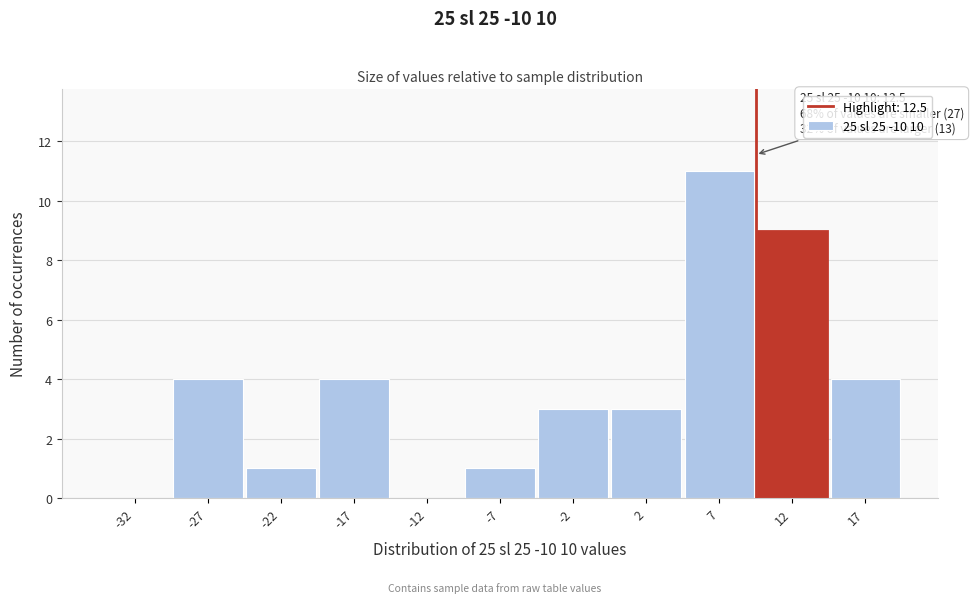

Reading left to right, list all the values displayed in this chart.

-32=0	-27=4	-22=1	-17=4	-12=0	-7=1	-2=3	2=3	7=11	12=9	17=4